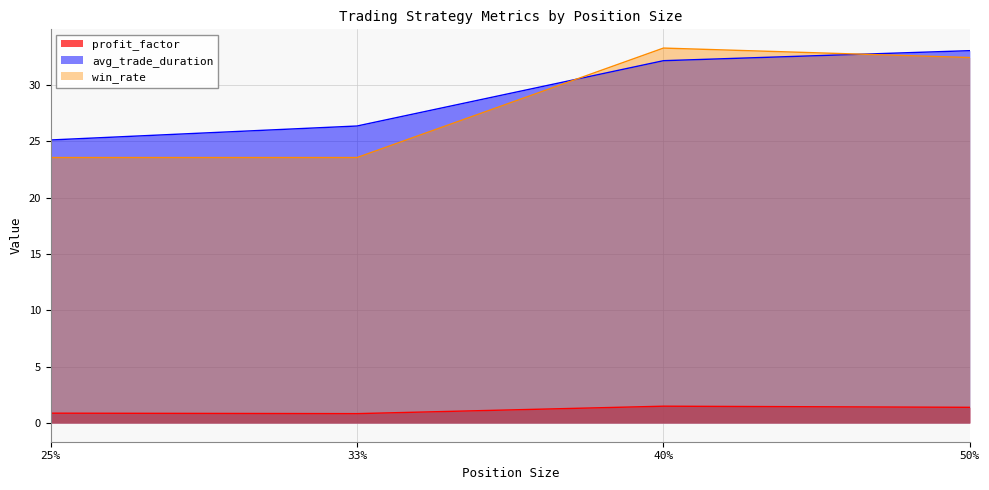

What is the difference between the profit_factor values at 40% and 25%?

0.6